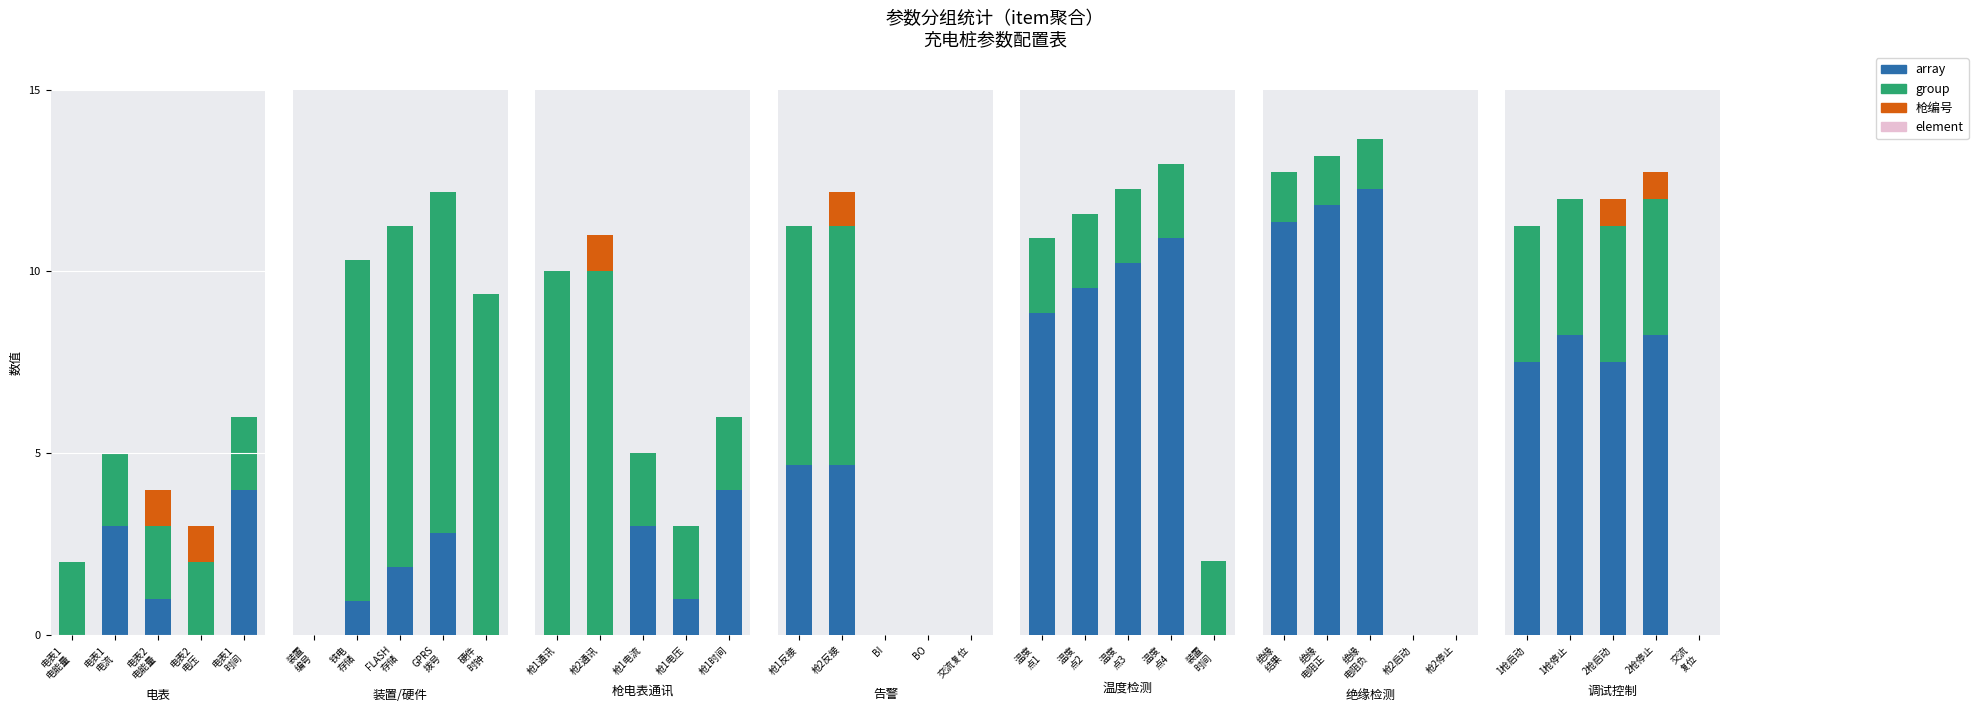

The 枪编号 series shows 0 at 电表1
电能量. True or false?

False